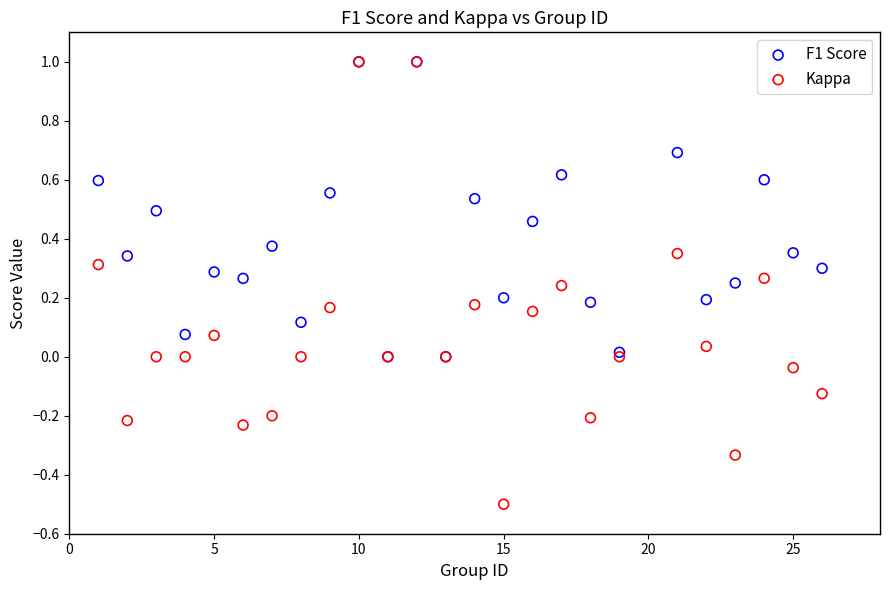

Which series has the largest Y range (max minus min)?

Kappa